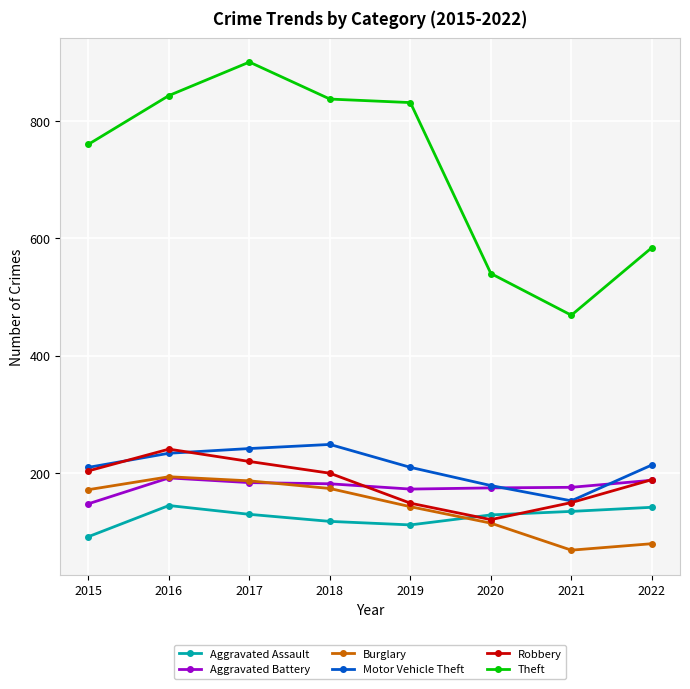

Read the Aggravated Battery value at 2019.

173